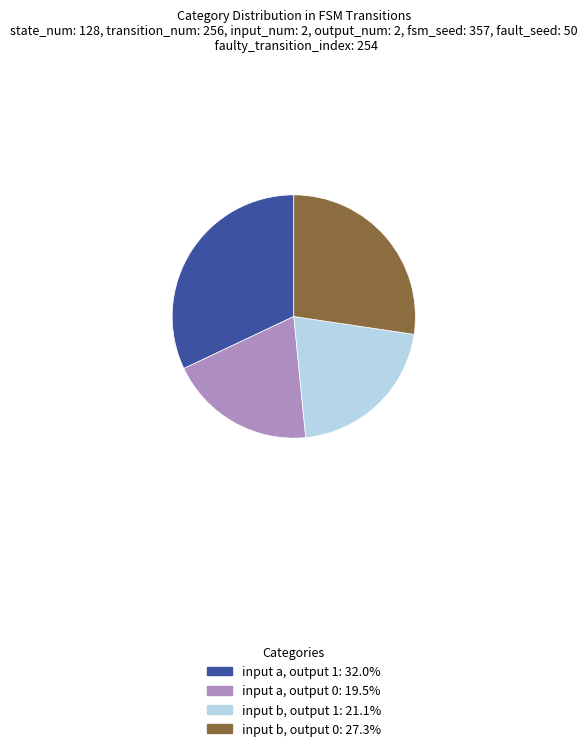

Is there a majority slice in this chart?

No